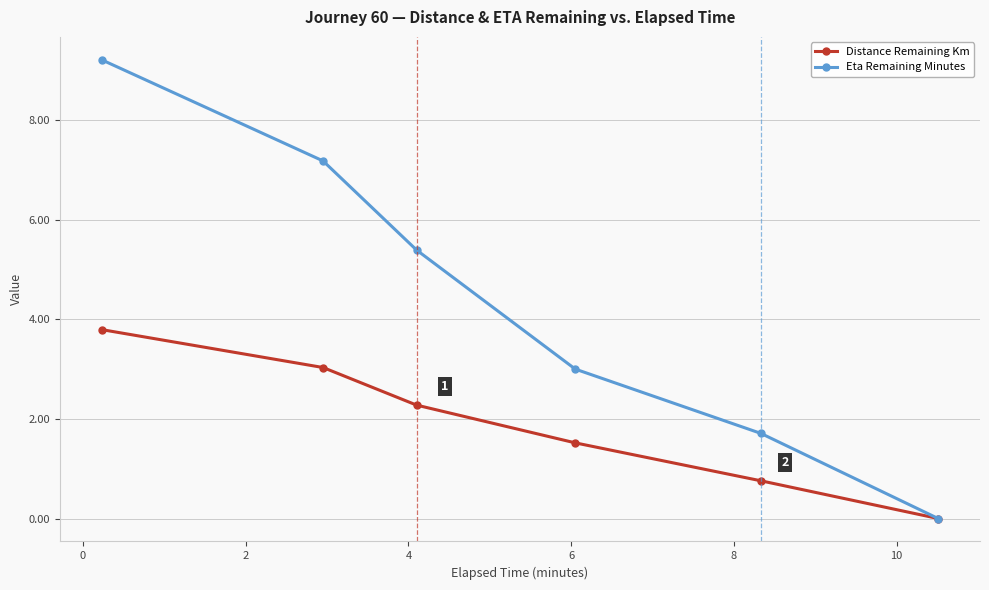

What is the highest value of the Distance Remaining Km series?

3.8